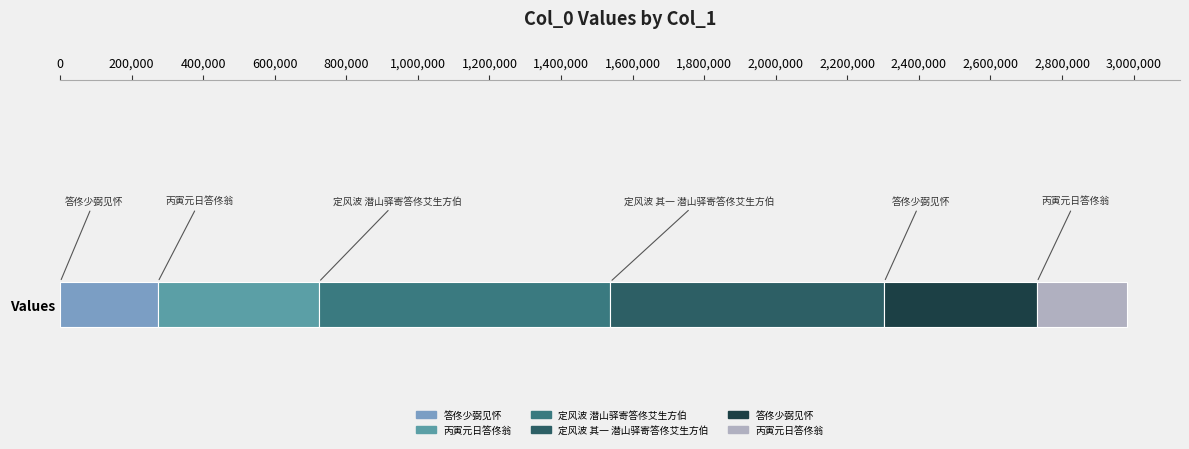

Approximately how many times larger is the value at 答佟少弼见怀 compared to 定风波 其一 潜山驿寄答佟艾生方伯?

0.6